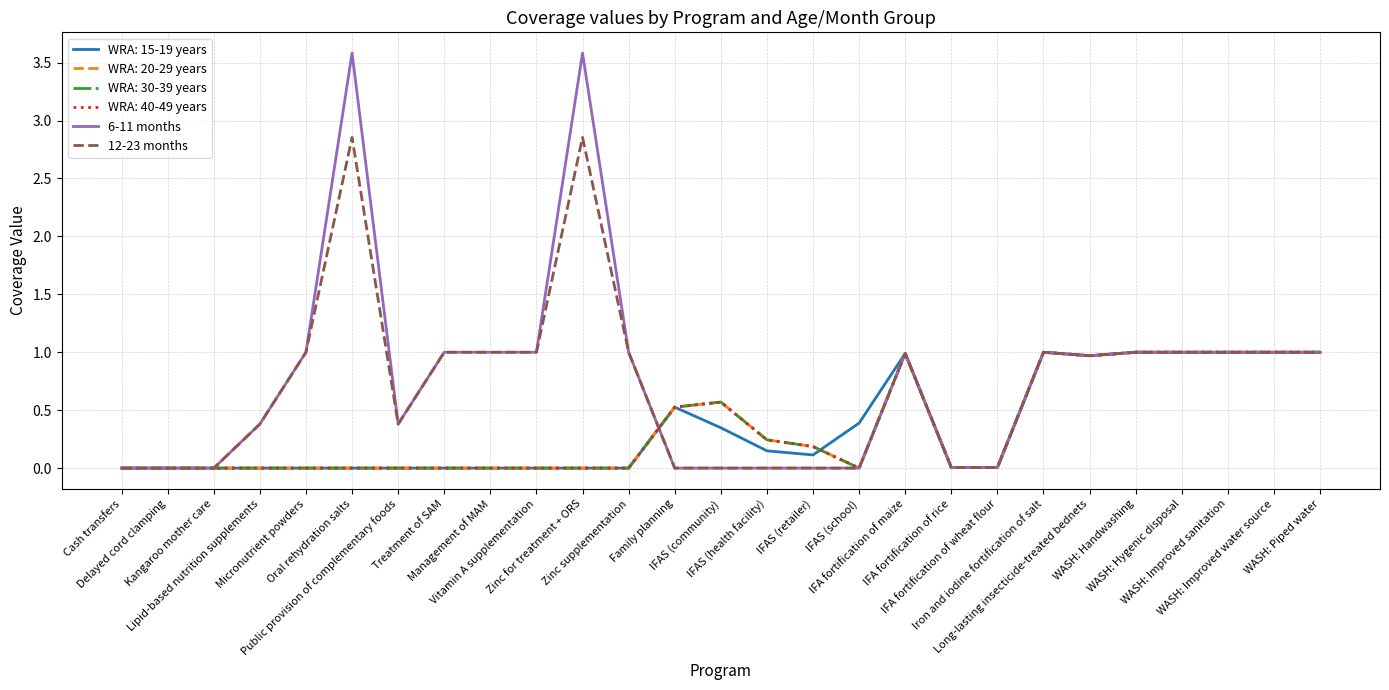

Does the chart have visible grid lines?

Yes